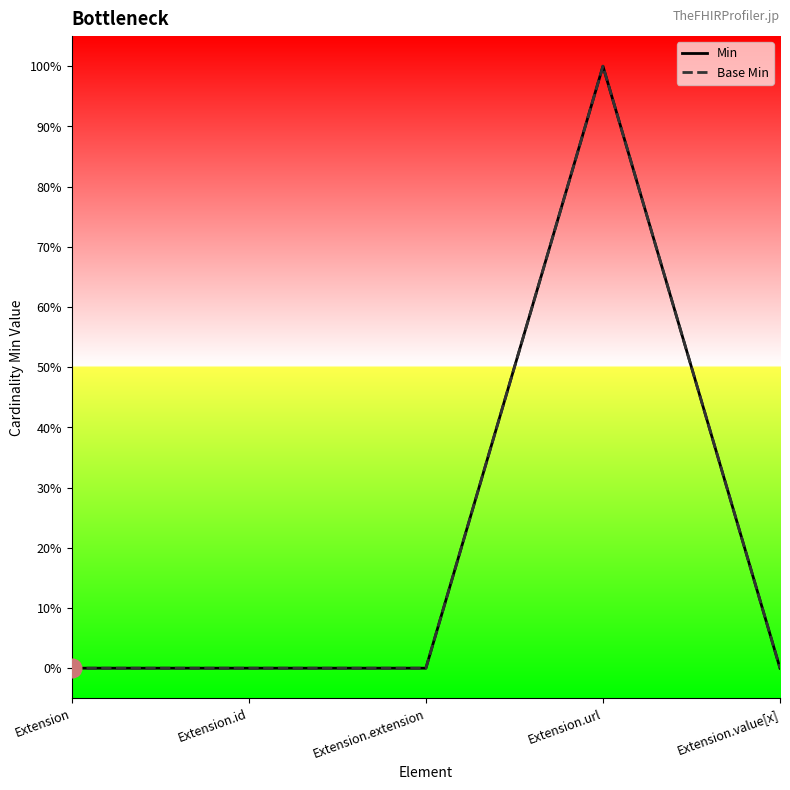

At how many categories does at least one series exceed 0?

1